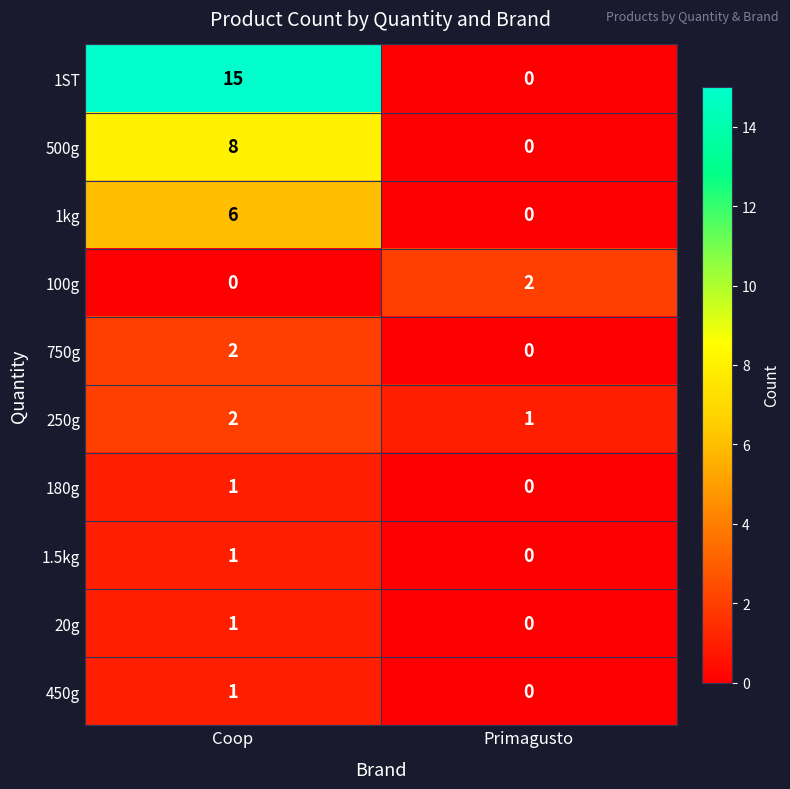

Which category has the highest value across all series?

Coop